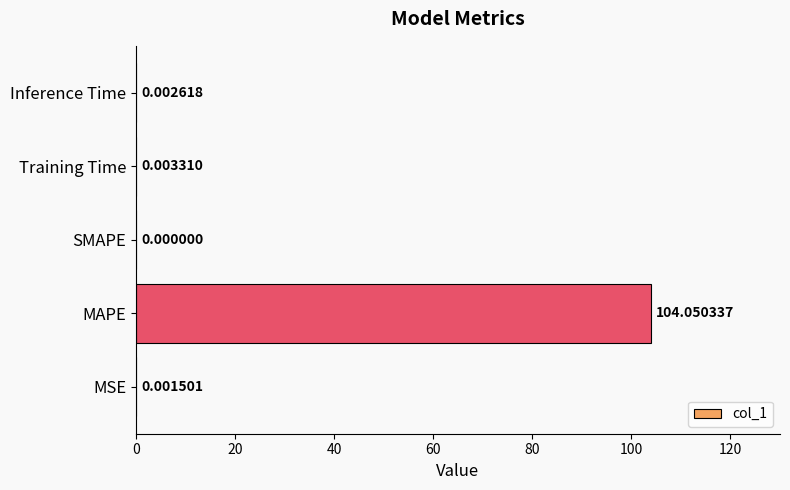

Where is the data nearest to the value 52?

Training Time